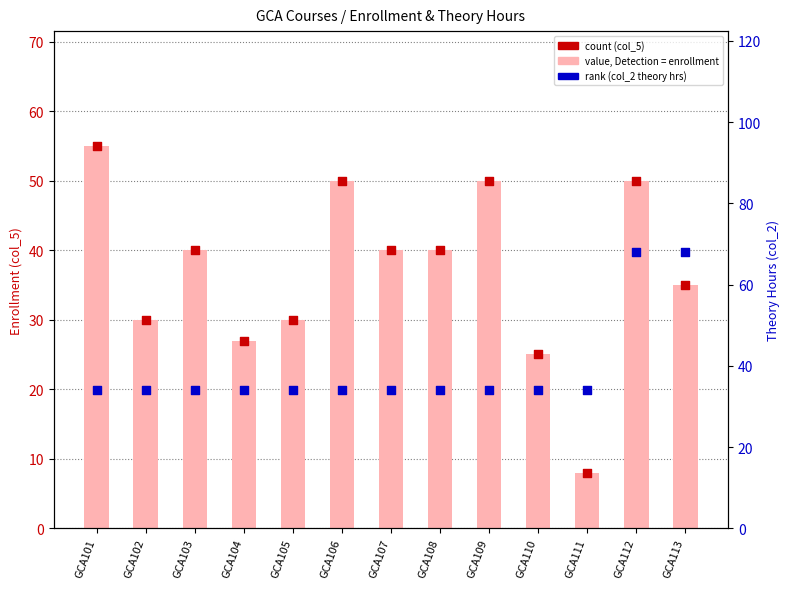

Which series has the widest spread of Y values?

col_5 (Enrollment)